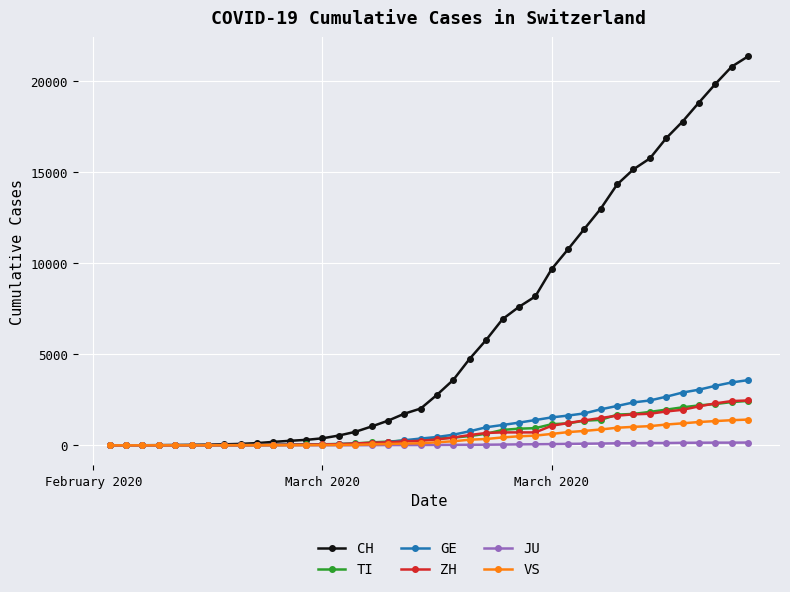

How many categories are shown in the chart?

40